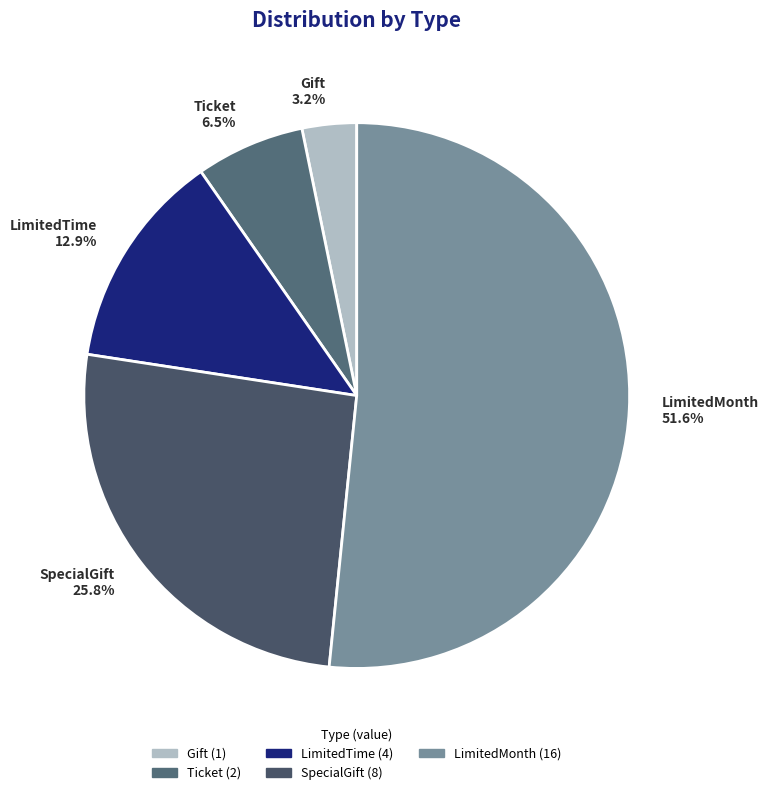

What is the largest slice in the pie chart?

LimitedMonth 51.6%